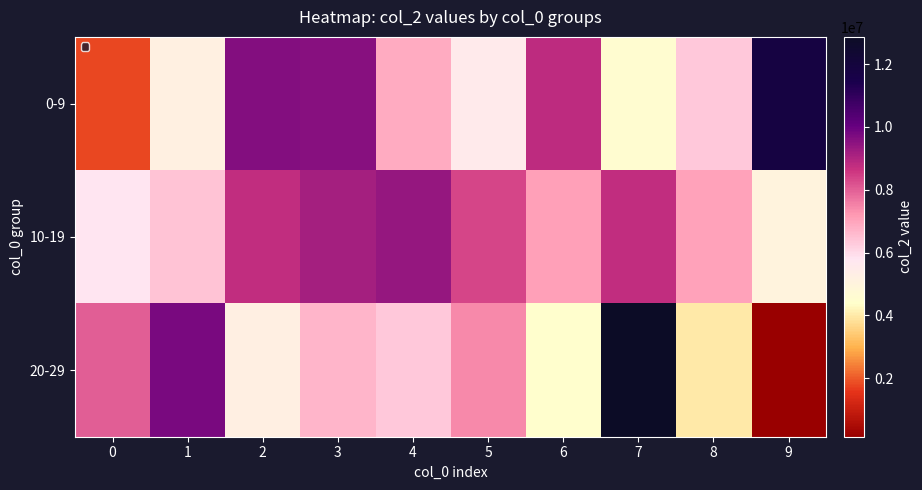

Rank the series by their average value, from highest to lowest.

10-19, 0-9, 20-29